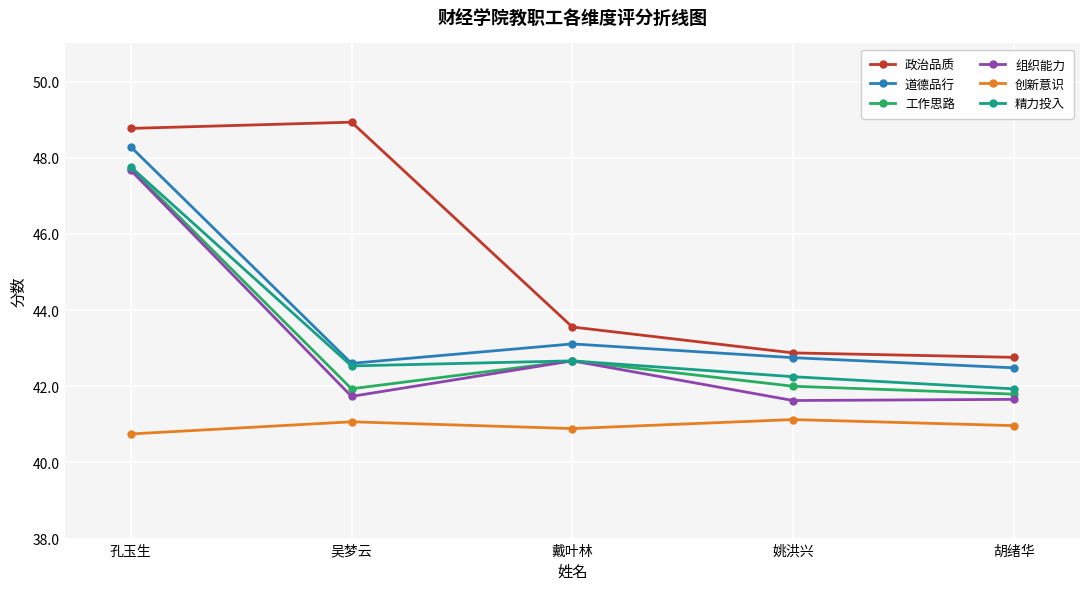

What is the approximate value of 组织能力 at 姚洪兴?

41.6